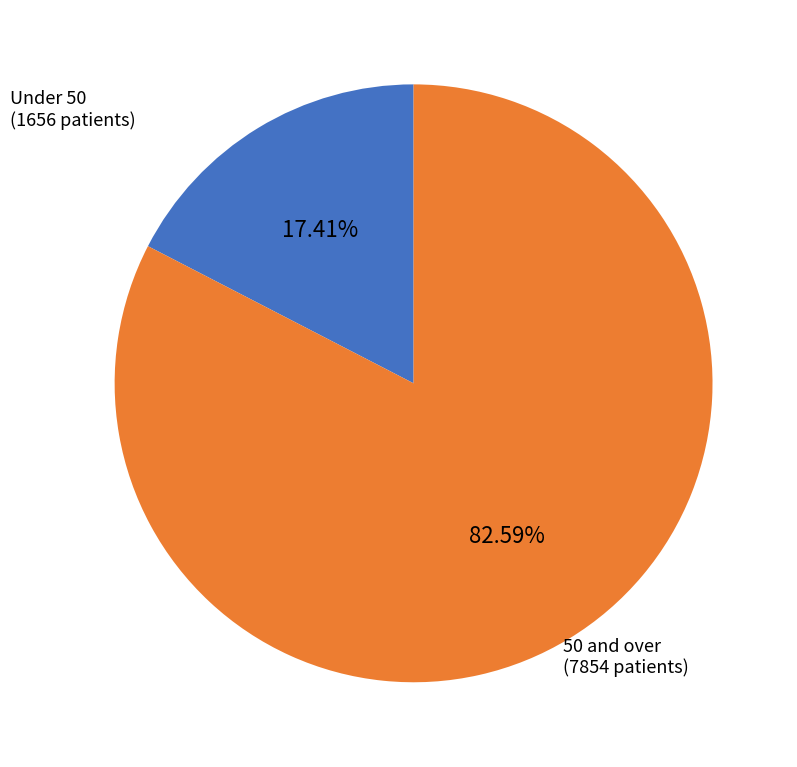

Does any single category account for the majority?

Yes